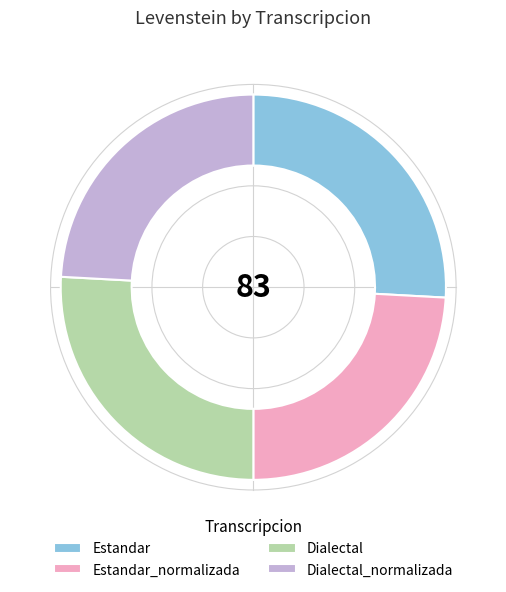

Is there any slice that represents more than half of the pie?

No